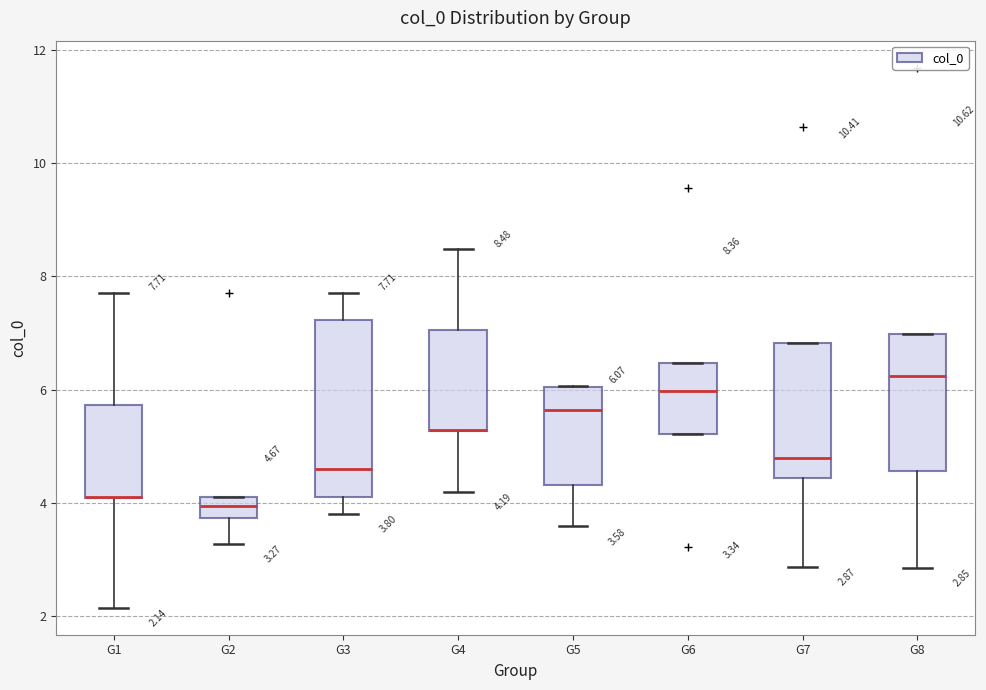

Comparing the boxes themselves (not the whiskers), which one is the tallest?

G3